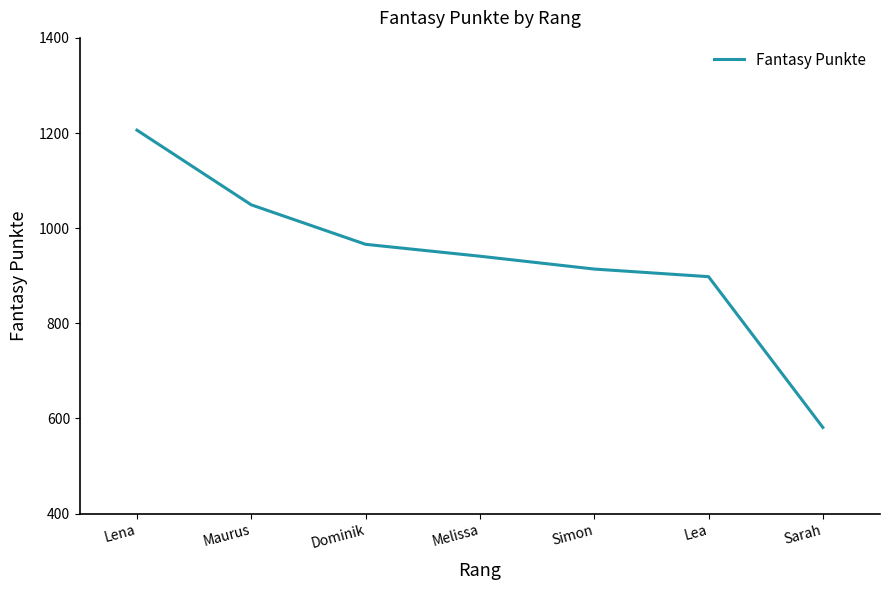

What is the sum of all values?

6555